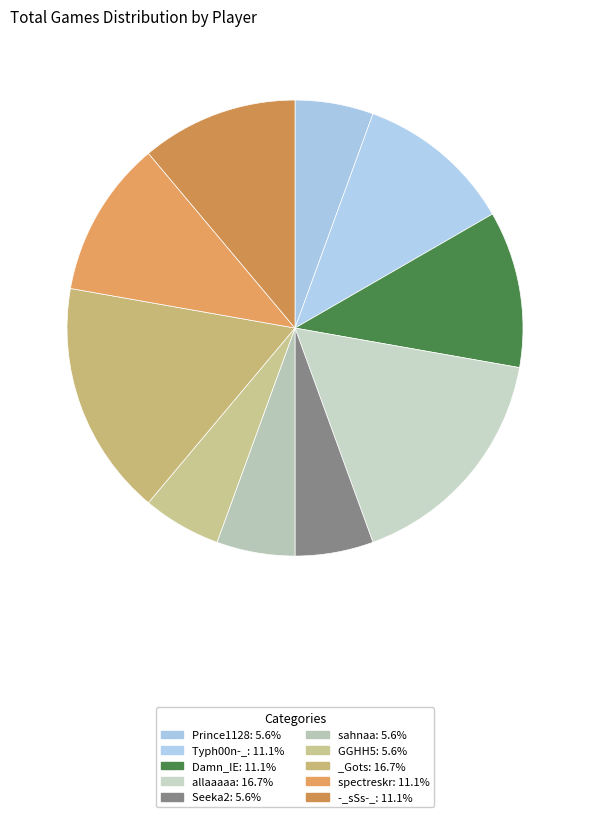

True or false: -_sSs-_ accounts for 11% of the total.

True